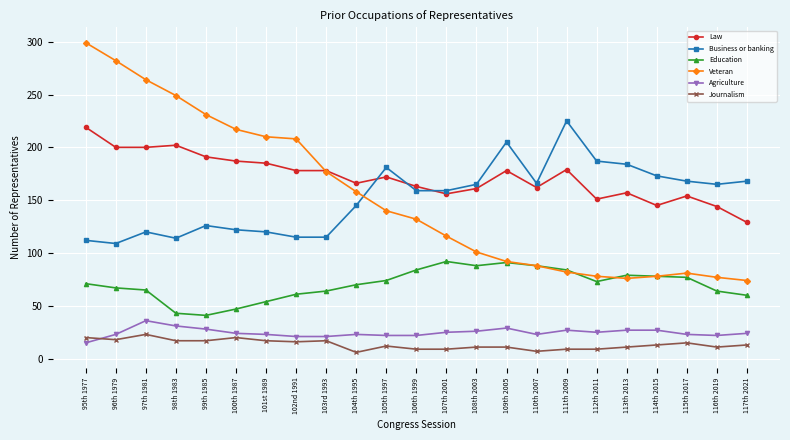

What is the label of the 6th point from the left?

100th 1987